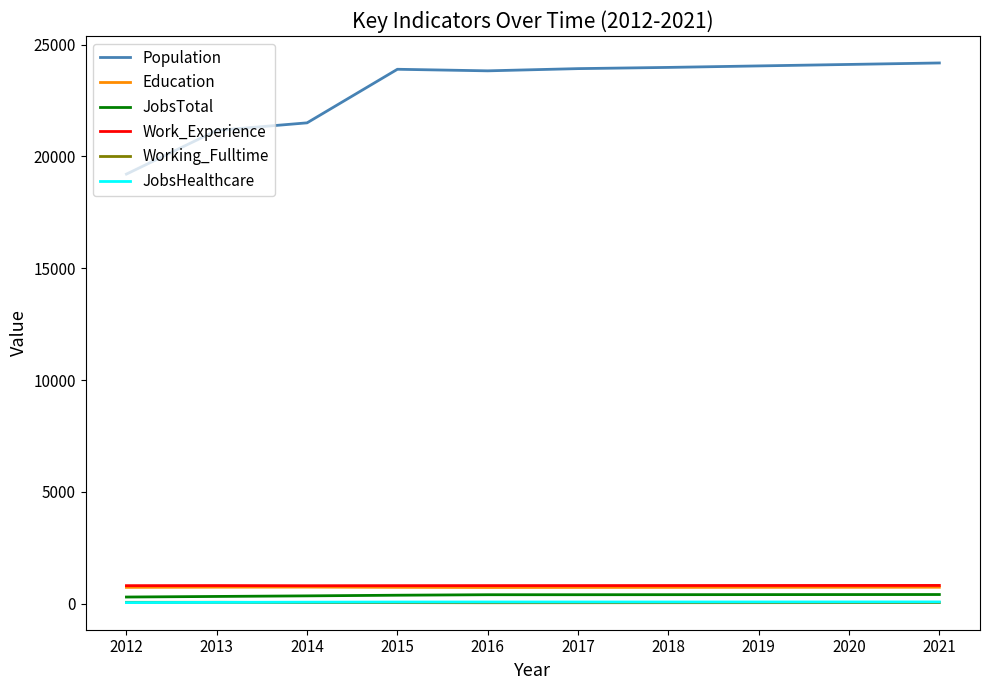

Is this an area chart (filled region under the line)?

No